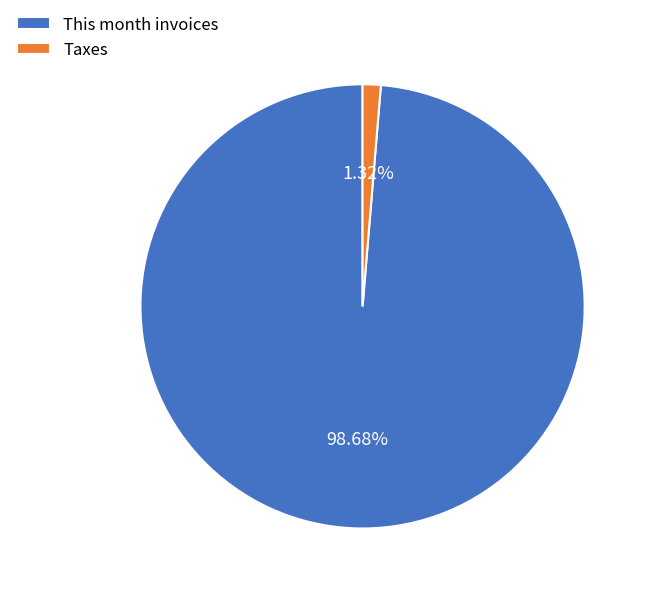

To the nearest percent, what portion does Taxes represent?

1%